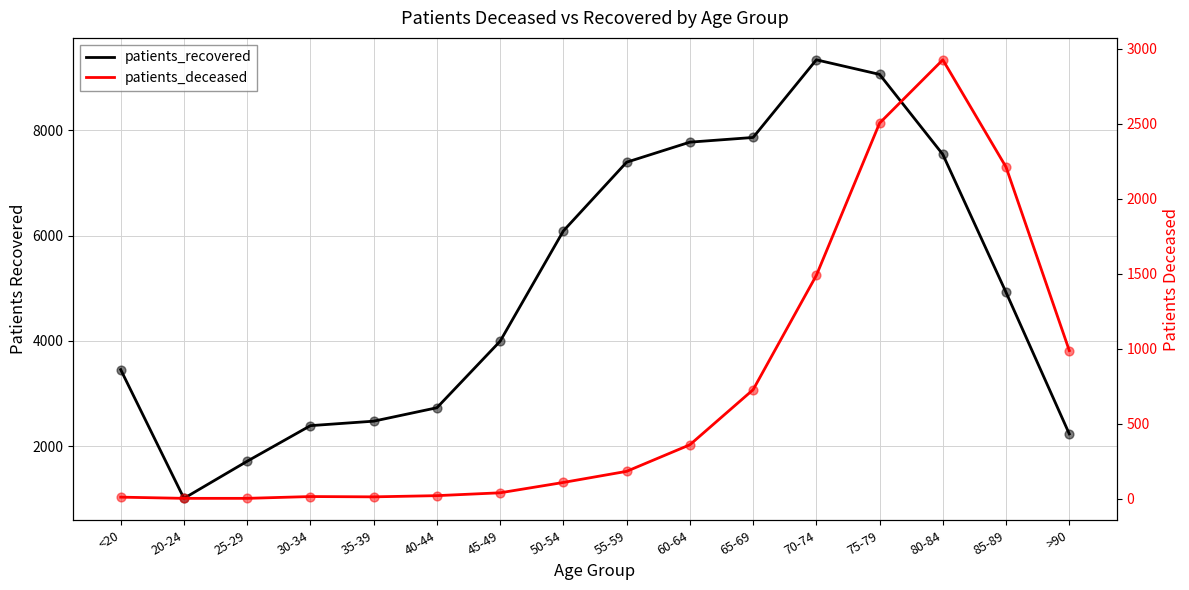

What are all the series names shown in the legend?

patients_recovered, patients_deceased